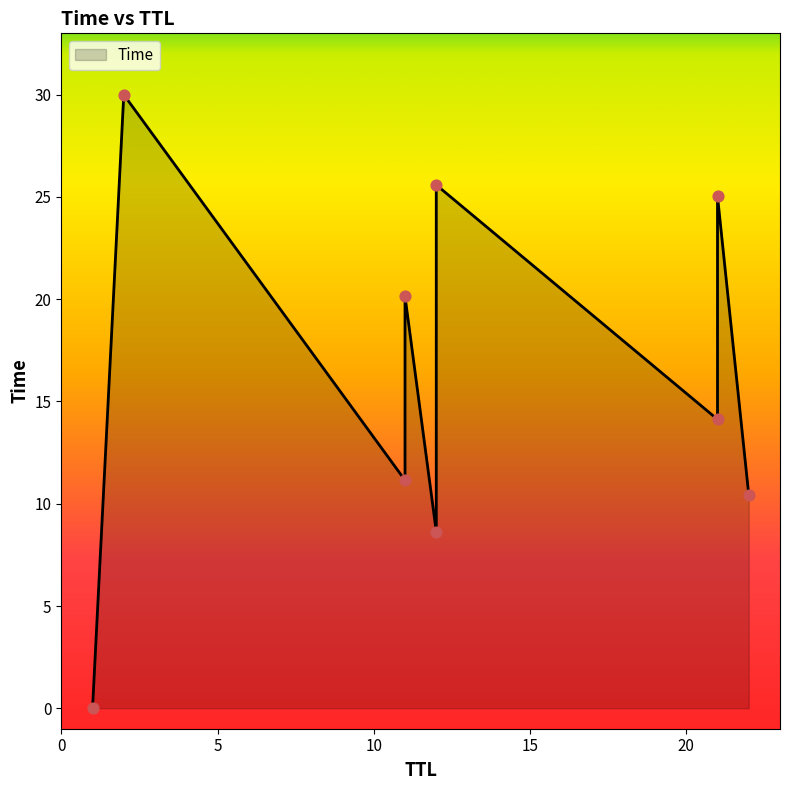

What is the ratio of the value at 12 to the value at 12?

0.3